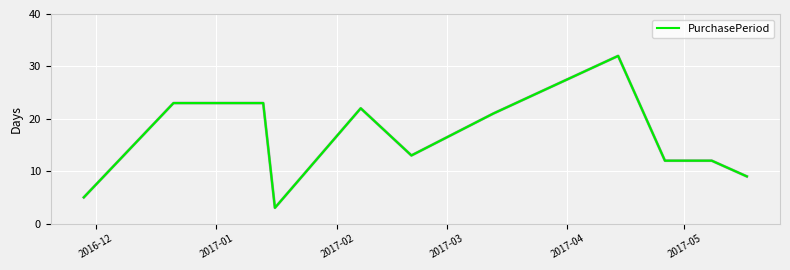

What is the minimum value shown in the chart?

3